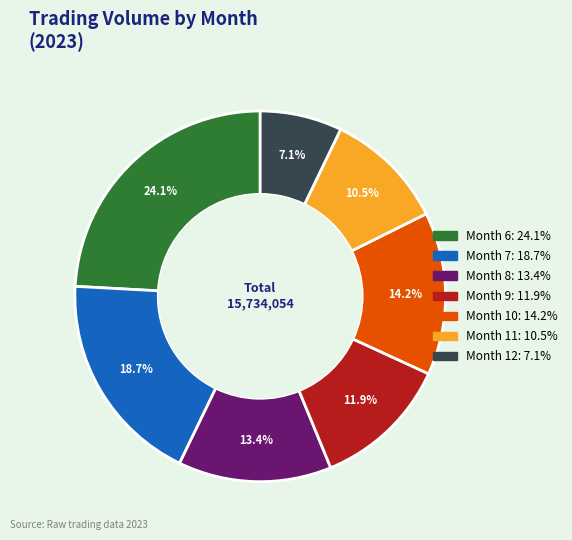

Does any single category account for the majority?

No